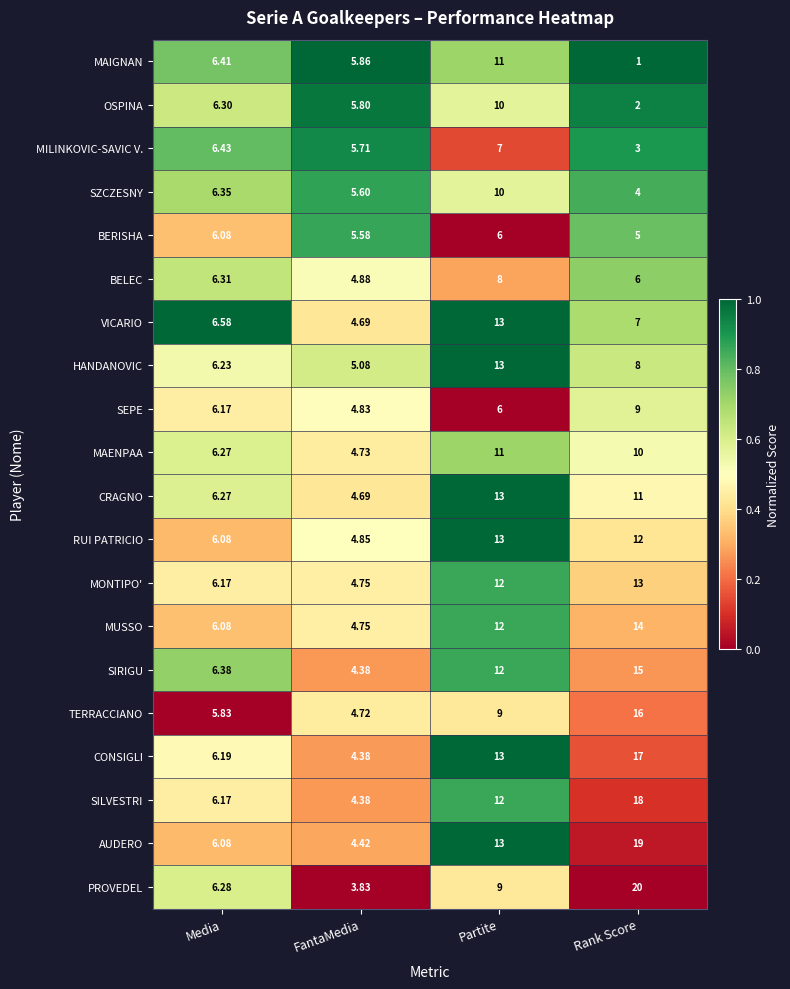

At which label does BELEC first exceed 6?

Media